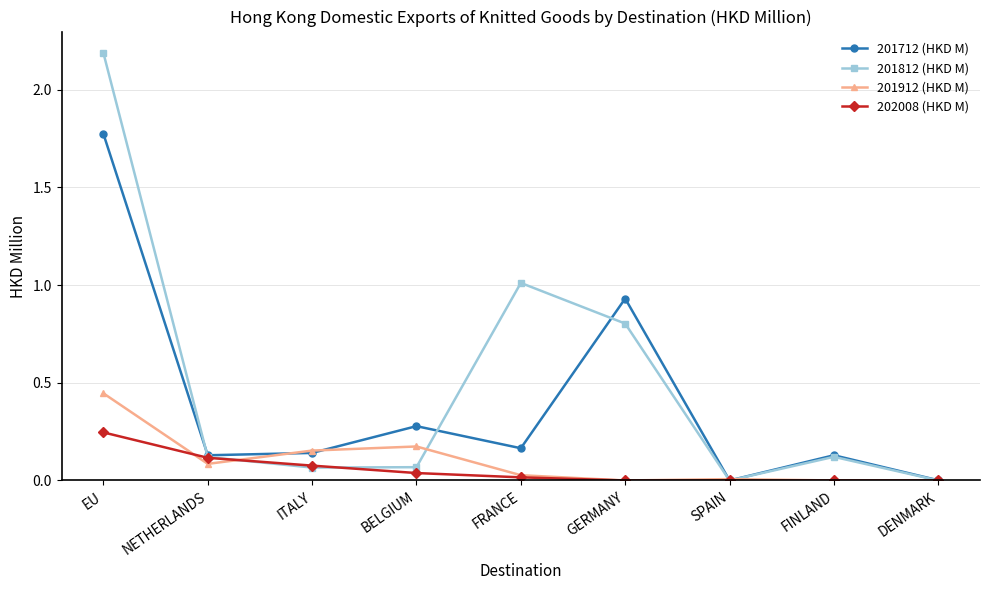

Which label corresponds to the largest value in the chart?

EU